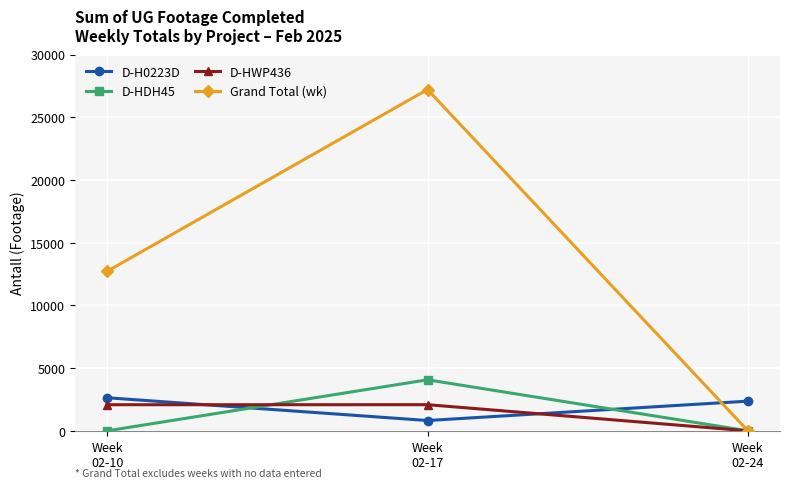

Is this an area chart (filled region under the line)?

No